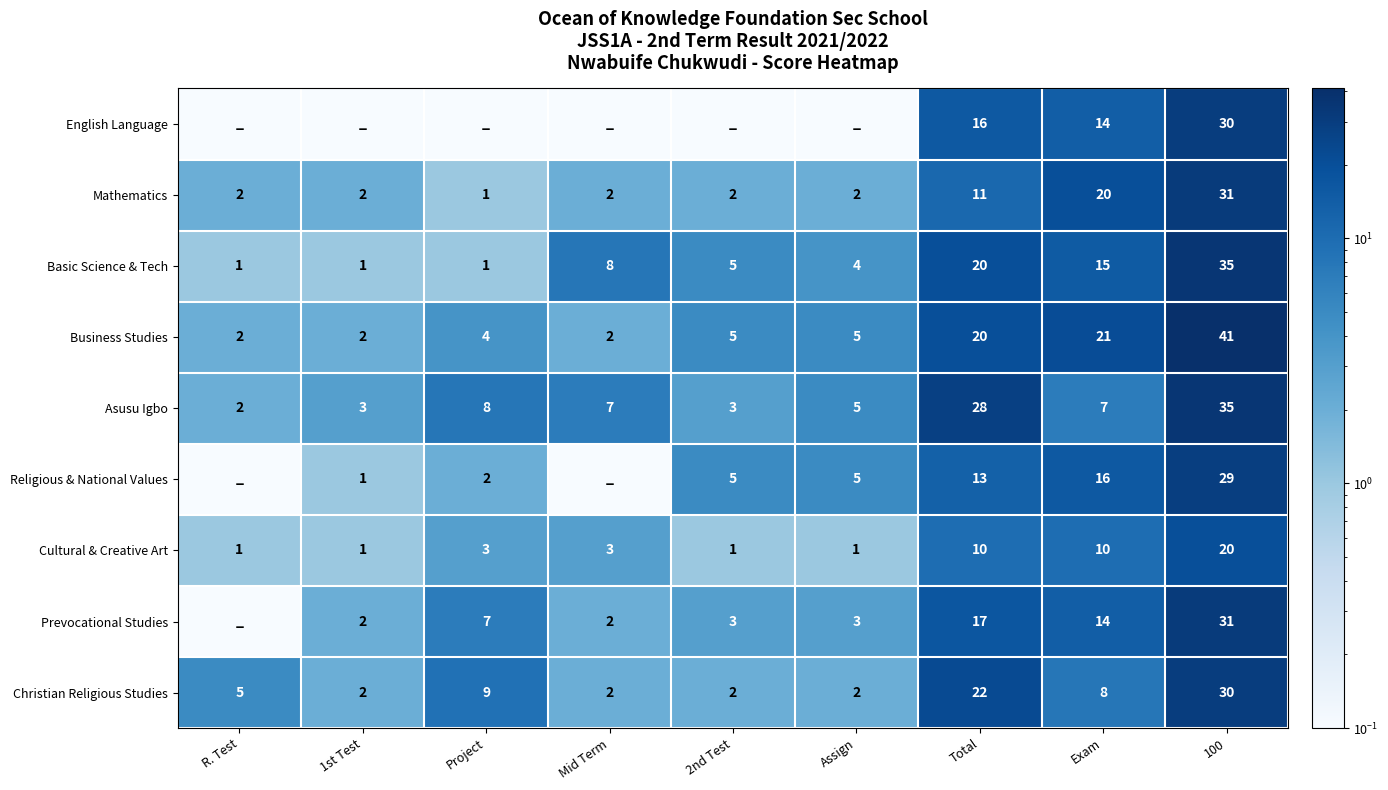

What is the difference between the second highest and second lowest values in the Cultural & Creative Art series?

9.0